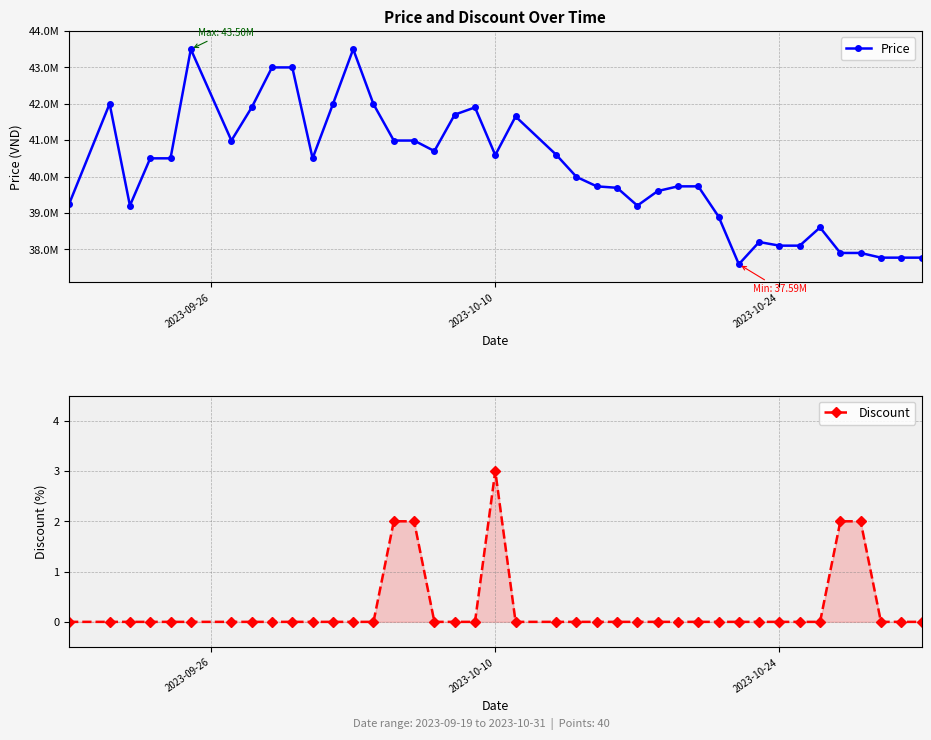

True or false: Discount has more than 0 points higher than both neighbors.

True